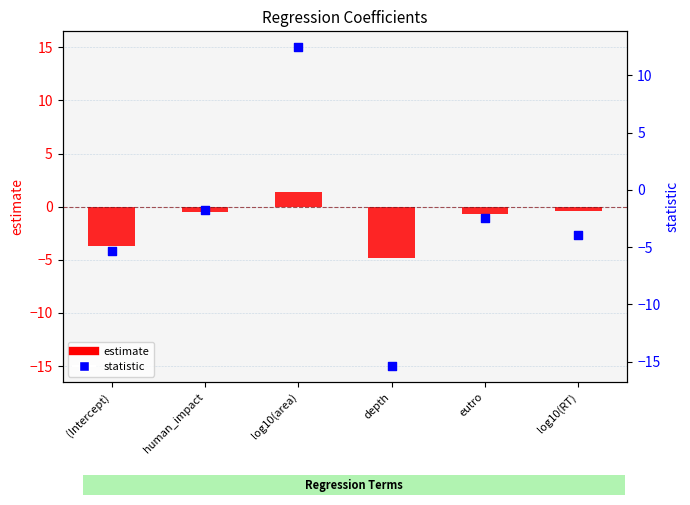

At which category is the sum across all series the highest?

log10(area)